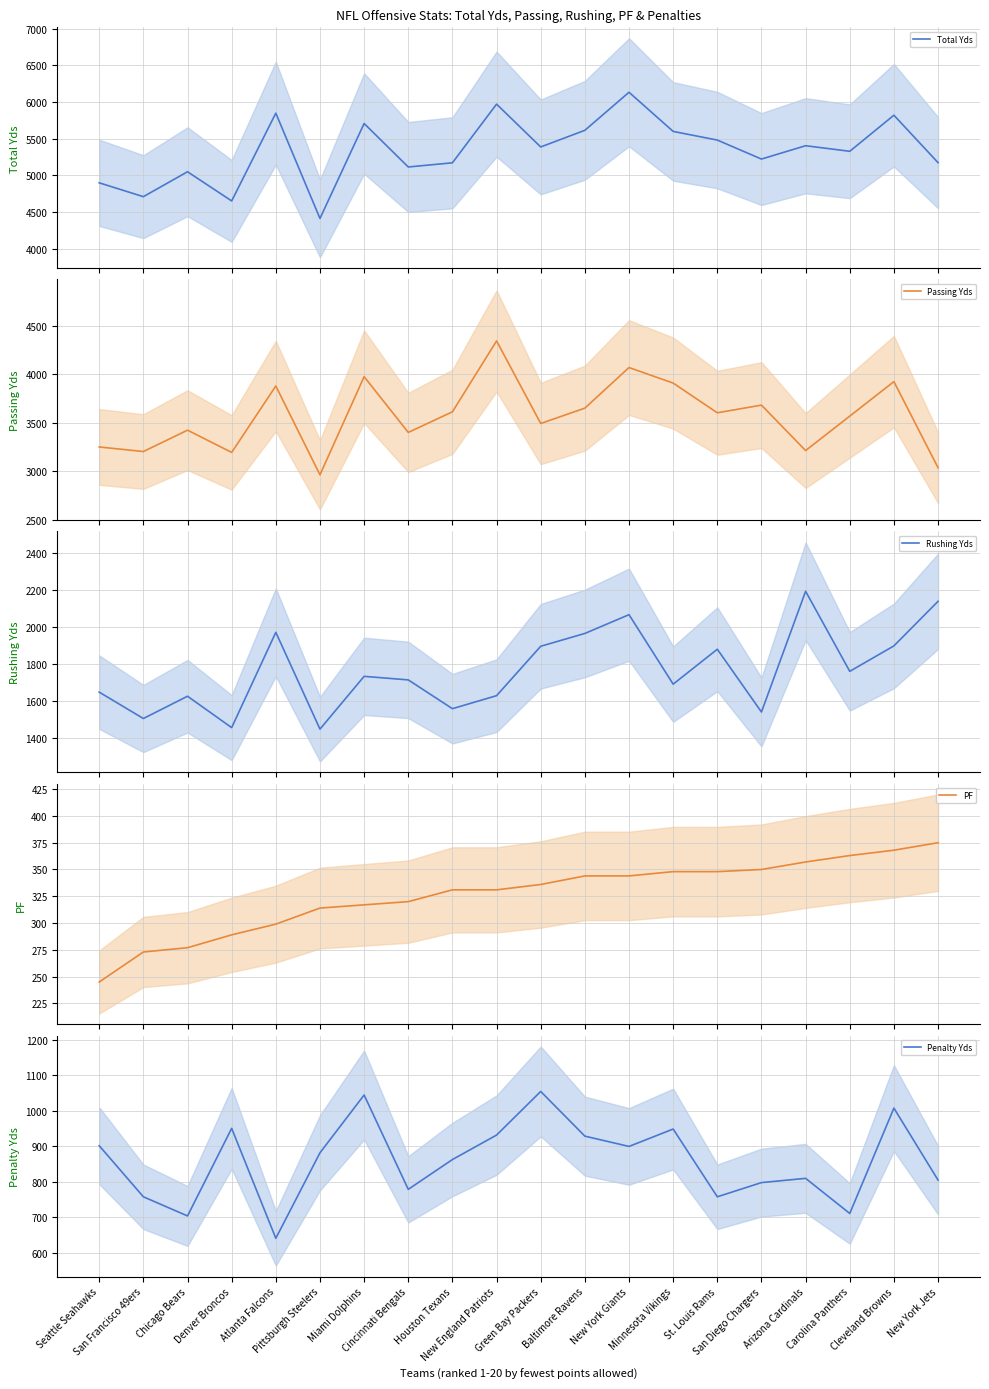

At which label does Passing Yds reach its minimum?

Pittsburgh Steelers